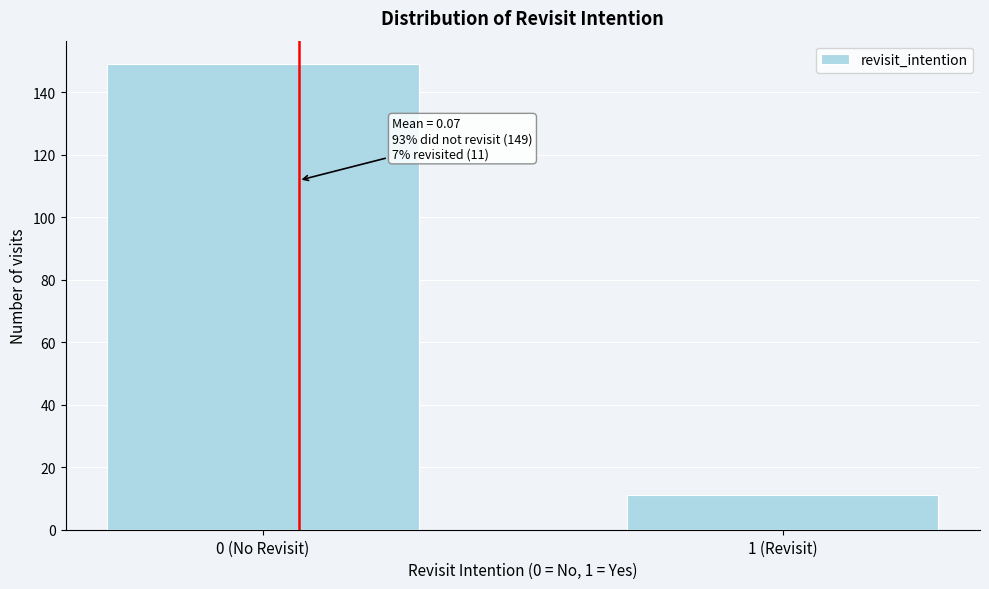

Reading left to right, list all the values displayed in this chart.

149	11